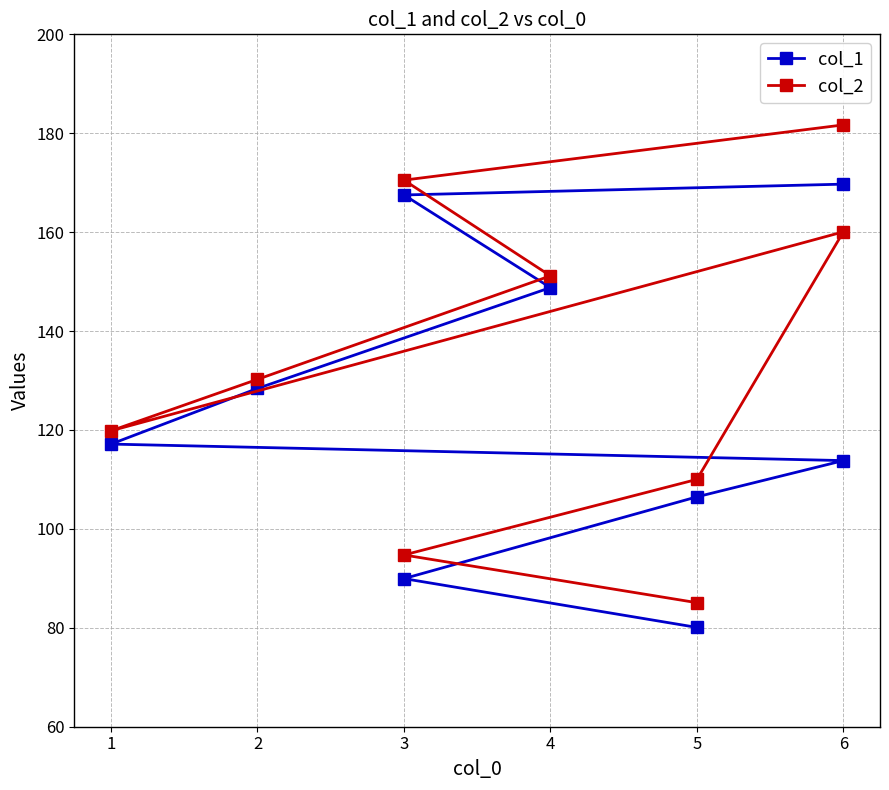

What is the value of the col_1 point at the 6th from the left?

128.4